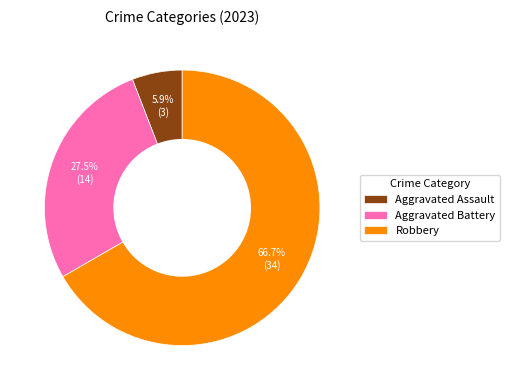

What is the ratio of the value at Aggravated Battery to the value at Robbery?

0.4